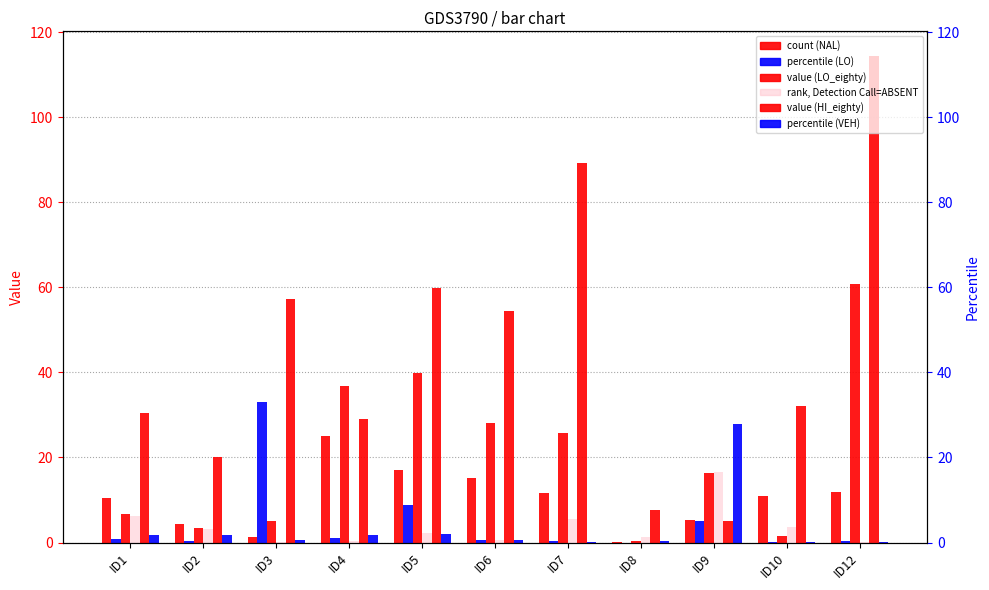

Reading left to right, list all the values displayed in this chart.

NAL_eighty: ID1=10.3	ID2=4.3	ID3=1.2	ID4=25.1	ID5=17.1	ID6=15.2	ID7=11.6	ID8=0.1	ID9=5.2	ID10=10.9	ID12=11.8
LO_zero: ID1=0.8	ID2=0.5	ID3=33.0	ID4=1.0	ID5=8.8	ID6=0.6	ID7=0.4	ID8=0.0	ID9=5.0	ID10=0.1	ID12=0.5
LO_eighty: ID1=6.7	ID2=3.5	ID3=5.0	ID4=36.9	ID5=40.0	ID6=28.0	ID7=25.8	ID8=0.3	ID9=16.3	ID10=1.6	ID12=60.8
HI_forty: ID1=6.2	ID2=3.2	ID3=0.2	ID4=0.4	ID5=2.3	ID6=0.7	ID7=5.5	ID8=1.3	ID9=16.6	ID10=3.6	ID12=0.1
HI_eighty: ID1=30.6	ID2=20.1	ID3=57.2	ID4=29.1	ID5=59.8	ID6=54.4	ID7=89.2	ID8=7.6	ID9=5.0	ID10=32.0	ID12=114.5
VEH_twenty: ID1=1.8	ID2=1.7	ID3=0.6	ID4=1.7	ID5=1.9	ID6=0.5	ID7=0.1	ID8=0.4	ID9=27.8	ID10=0.1	ID12=0.2